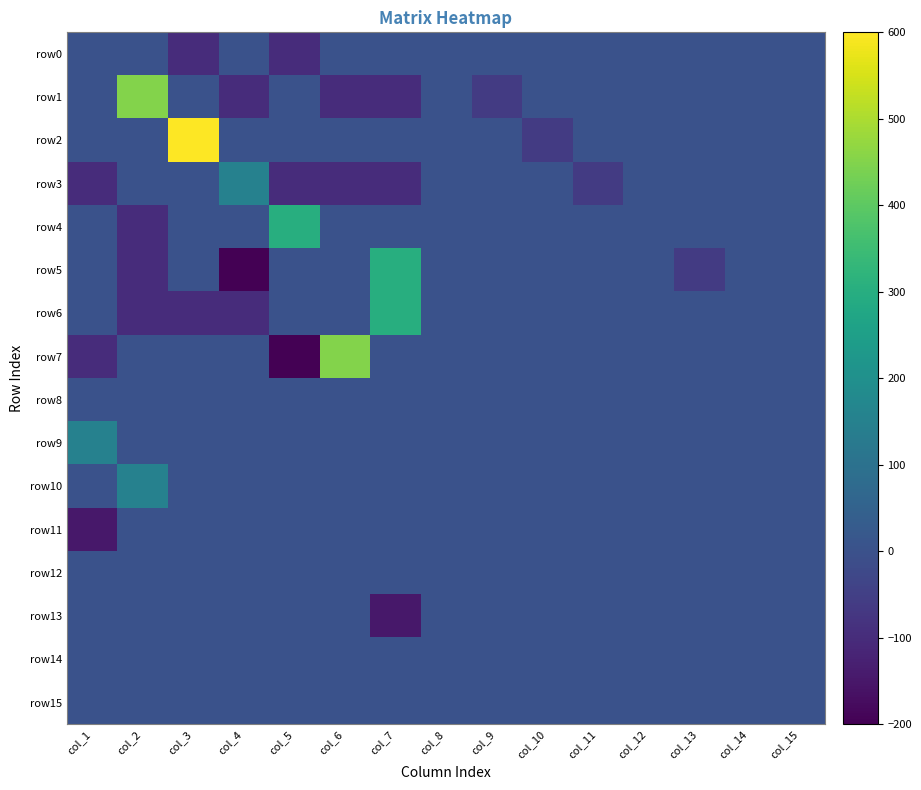

Reading right to left, list all the values displayed in this chart.

row0: col_15=0	col_14=0	col_13=0	col_12=0	col_11=0	col_10=0	col_9=0	col_8=0	col_7=0	col_6=0	col_5=-100	col_4=0	col_3=-100	col_2=0	col_1=0
row1: col_15=0	col_14=0	col_13=0	col_12=0	col_11=0	col_10=0	col_9=-60	col_8=0	col_7=-100	col_6=-100	col_5=0	col_4=-100	col_3=0	col_2=450	col_1=0
row2: col_15=0	col_14=0	col_13=0	col_12=0	col_11=0	col_10=-60	col_9=0	col_8=0	col_7=0	col_6=0	col_5=0	col_4=0	col_3=600	col_2=0	col_1=0
row3: col_15=0	col_14=0	col_13=0	col_12=0	col_11=-60	col_10=0	col_9=0	col_8=0	col_7=-100	col_6=-100	col_5=-100	col_4=150	col_3=0	col_2=0	col_1=-100
row4: col_15=0	col_14=0	col_13=0	col_12=0	col_11=0	col_10=0	col_9=0	col_8=0	col_7=0	col_6=0	col_5=300	col_4=0	col_3=0	col_2=-100	col_1=0
row5: col_15=0	col_14=0	col_13=-60	col_12=0	col_11=0	col_10=0	col_9=0	col_8=0	col_7=300	col_6=0	col_5=0	col_4=-200	col_3=0	col_2=-100	col_1=0
row6: col_15=0	col_14=0	col_13=0	col_12=0	col_11=0	col_10=0	col_9=0	col_8=0	col_7=300	col_6=0	col_5=0	col_4=-100	col_3=-100	col_2=-100	col_1=0
row7: col_15=0	col_14=0	col_13=0	col_12=0	col_11=0	col_10=0	col_9=0	col_8=0	col_7=0	col_6=450	col_5=-200	col_4=0	col_3=0	col_2=0	col_1=-100
row8: col_15=0	col_14=0	col_13=0	col_12=0	col_11=0	col_10=0	col_9=0	col_8=0	col_7=0	col_6=0	col_5=0	col_4=0	col_3=0	col_2=0	col_1=0
row9: col_15=0	col_14=0	col_13=0	col_12=0	col_11=0	col_10=0	col_9=0	col_8=0	col_7=0	col_6=0	col_5=0	col_4=0	col_3=0	col_2=0	col_1=150
row10: col_15=0	col_14=0	col_13=0	col_12=0	col_11=0	col_10=0	col_9=0	col_8=0	col_7=0	col_6=0	col_5=0	col_4=0	col_3=0	col_2=150	col_1=0
row11: col_15=0	col_14=0	col_13=0	col_12=0	col_11=0	col_10=0	col_9=0	col_8=0	col_7=0	col_6=0	col_5=0	col_4=0	col_3=0	col_2=0	col_1=-150
row12: col_15=0	col_14=0	col_13=0	col_12=0	col_11=0	col_10=0	col_9=0	col_8=0	col_7=0	col_6=0	col_5=0	col_4=0	col_3=0	col_2=0	col_1=0
row13: col_15=0	col_14=0	col_13=0	col_12=0	col_11=0	col_10=0	col_9=0	col_8=0	col_7=-150	col_6=0	col_5=0	col_4=0	col_3=0	col_2=0	col_1=0
row14: col_15=0	col_14=0	col_13=0	col_12=0	col_11=0	col_10=0	col_9=0	col_8=0	col_7=0	col_6=0	col_5=0	col_4=0	col_3=0	col_2=0	col_1=0
row15: col_15=0	col_14=0	col_13=0	col_12=0	col_11=0	col_10=0	col_9=0	col_8=0	col_7=0	col_6=0	col_5=0	col_4=0	col_3=0	col_2=0	col_1=0